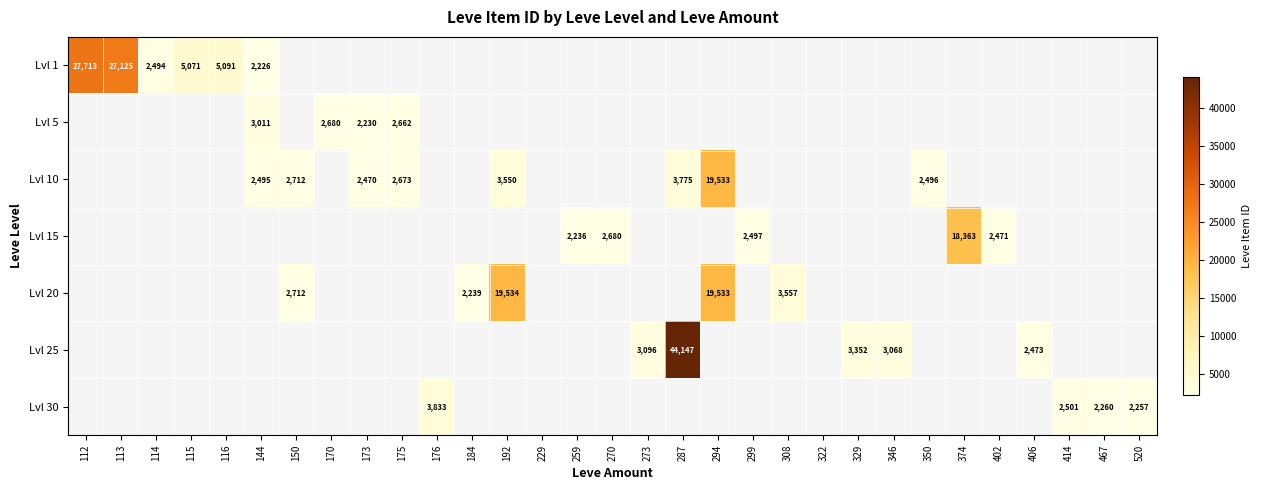

Which label corresponds to the smallest value in the chart?

144